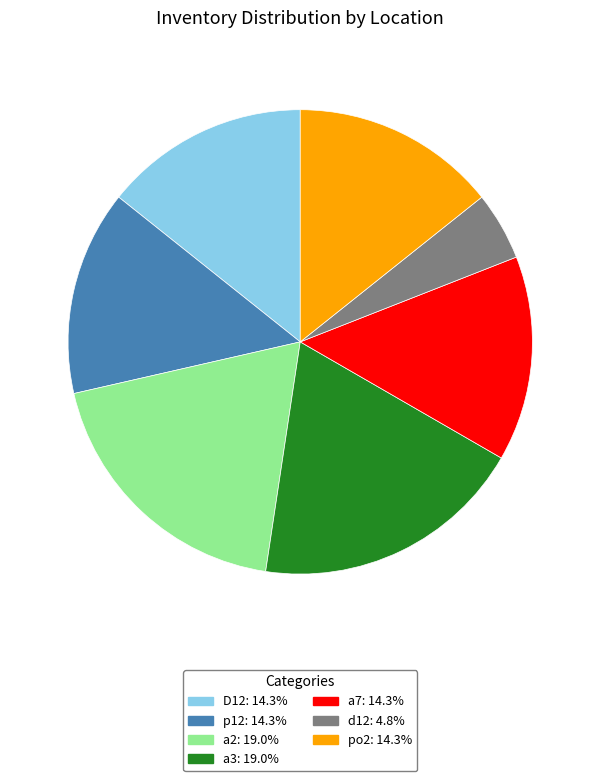

Count the number of slices in the pie.

7